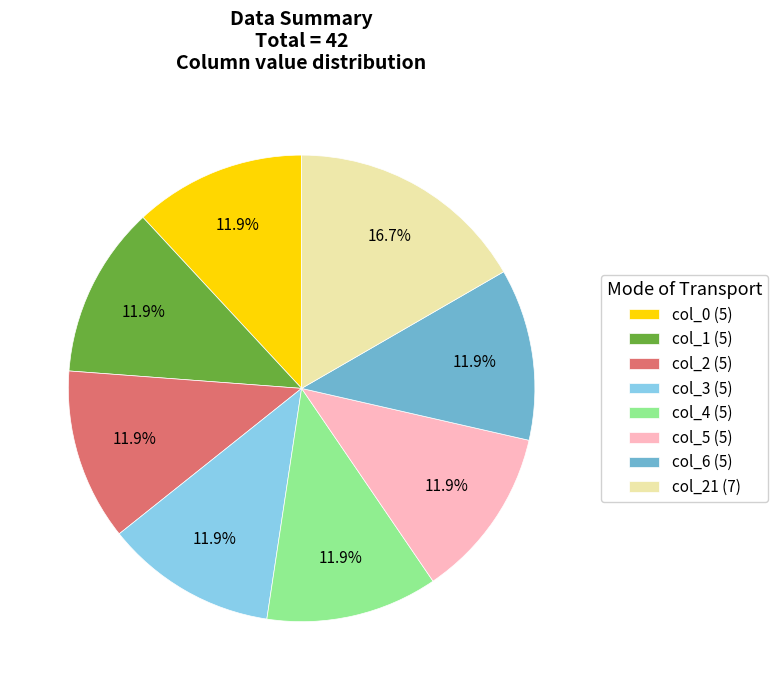

How many segments does this pie chart have?

8